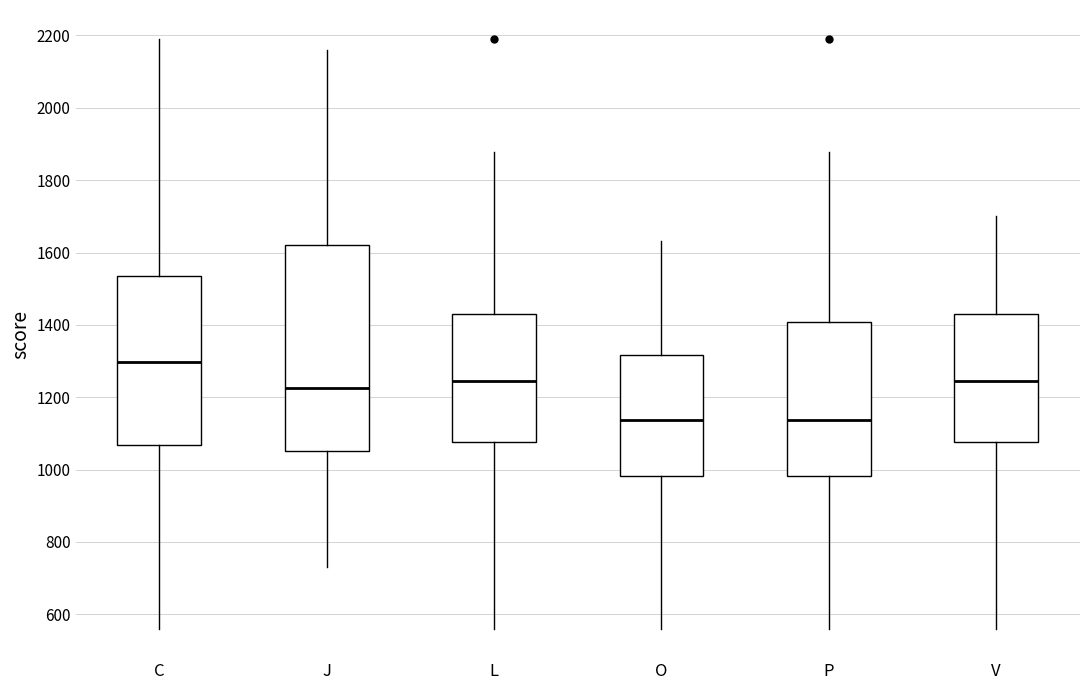

Which box's median line is the highest?

C